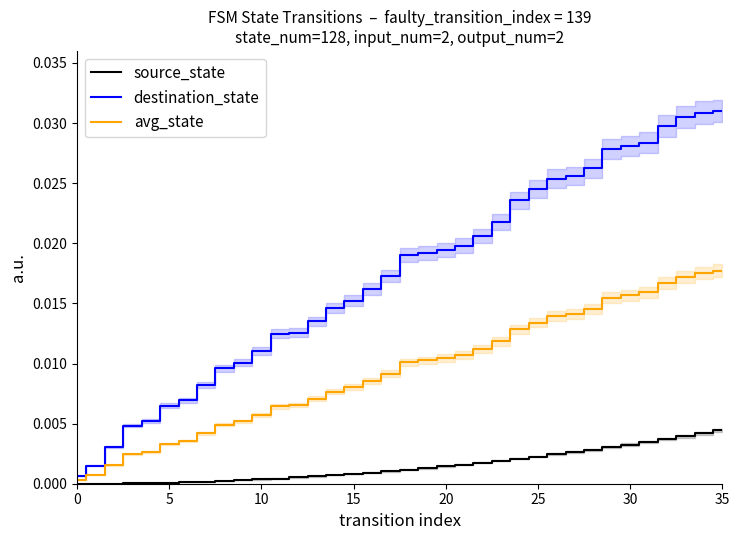

At which category is the sum across all series the highest?

35